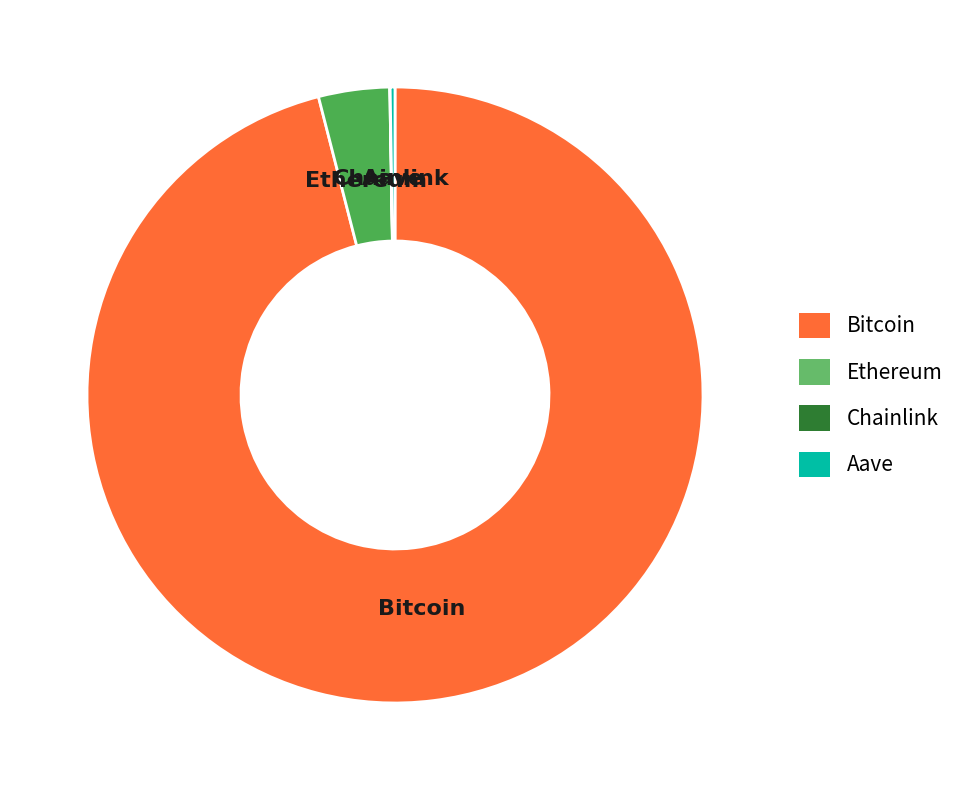

True or false: Bitcoin accounts for 85% of the total.

False